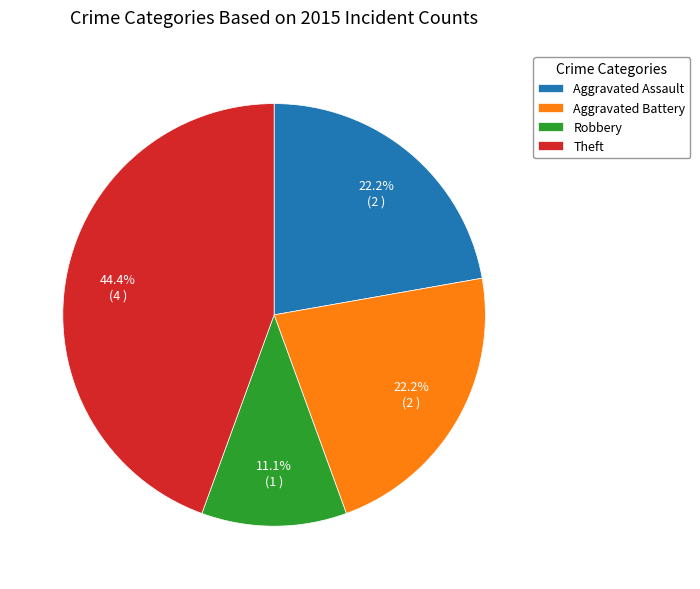

What is the largest slice in the pie chart?

Theft